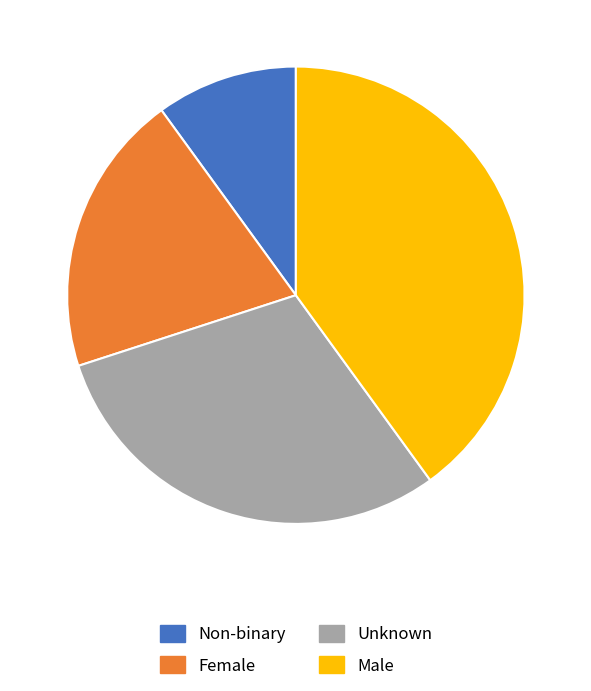

Is there any slice that represents more than half of the pie?

No